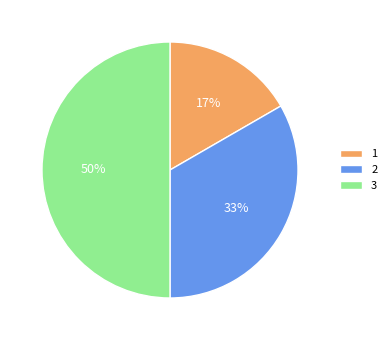

What percentage is the 1 slice, to the nearest percent?

17%